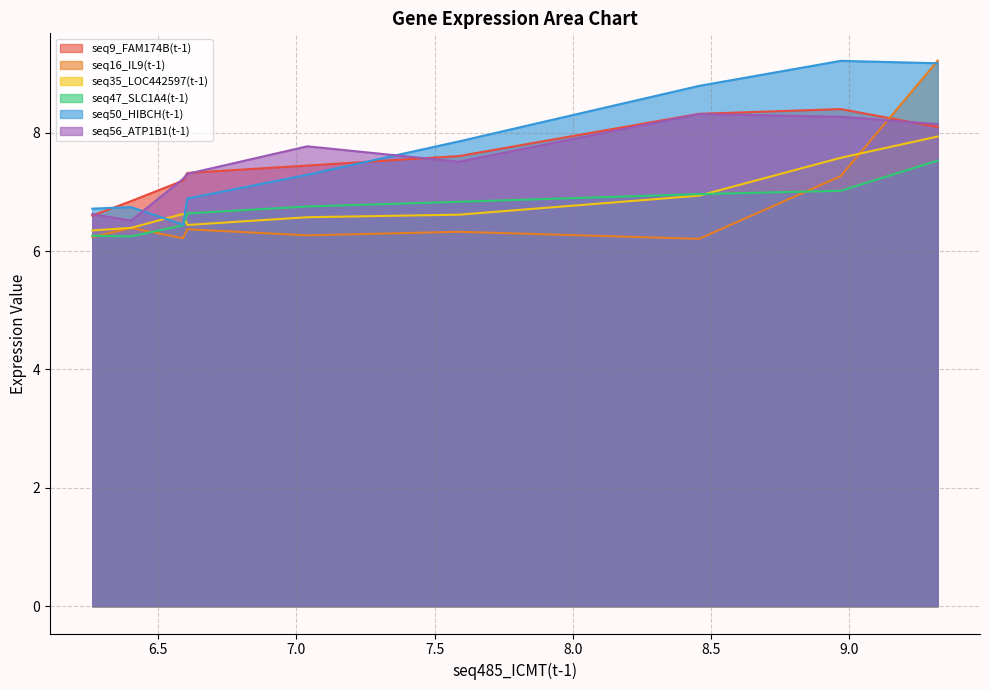

At how many categories does at least one series exceed 7?

7